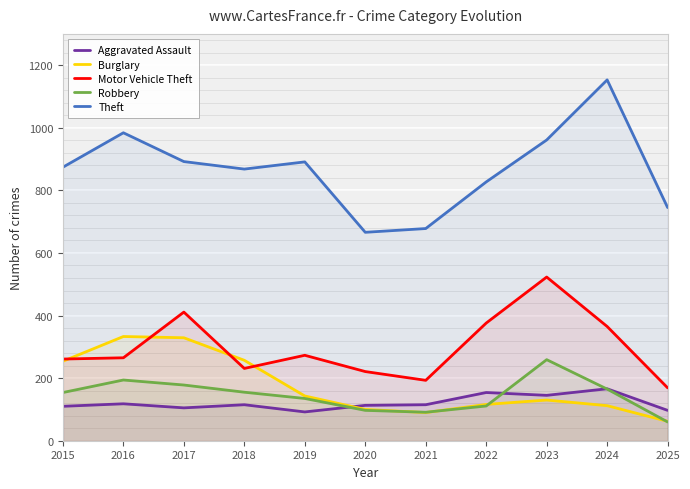

At which category is the sum across all series the highest?

2023